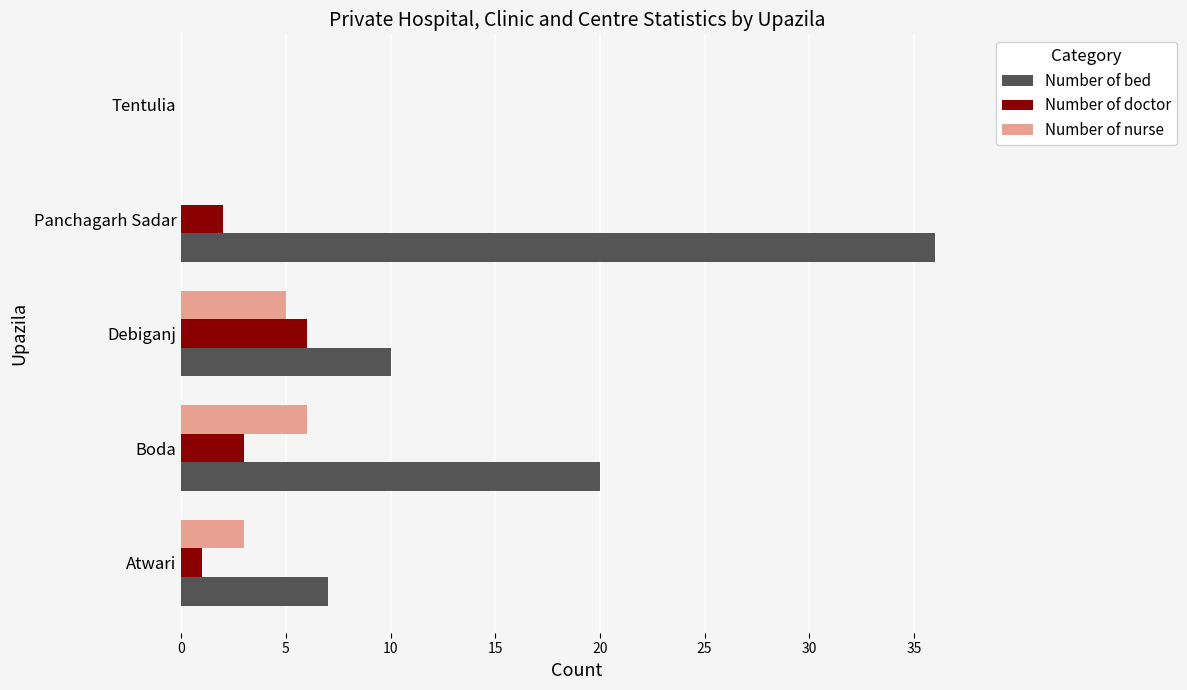

Count the Number of nurse values in the range 0 to 5.

4